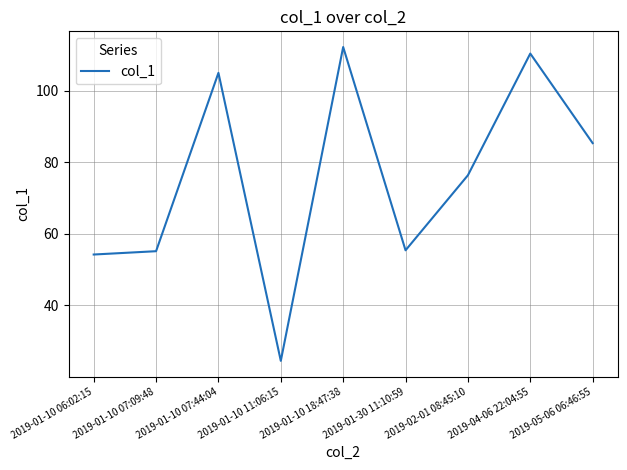

At which label is the value closest to 68?

2019-02-01 08:45:10